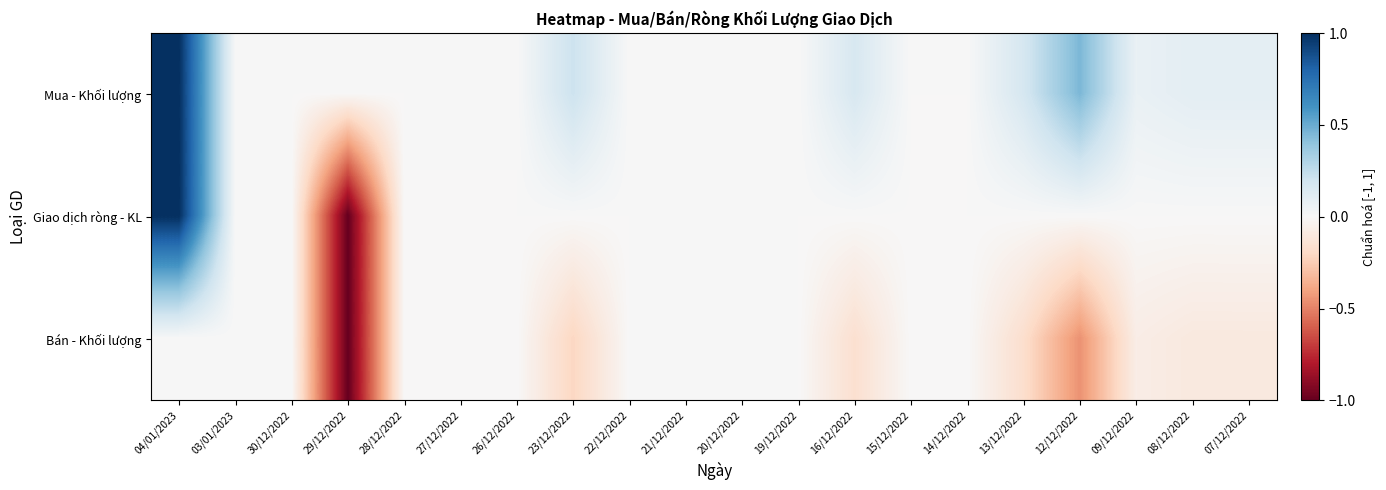

Rank the series at 23/12/2022 from highest to lowest value.

Mua - Khối lượng, Giao dịch ròng - KL, Bán - Khối lượng